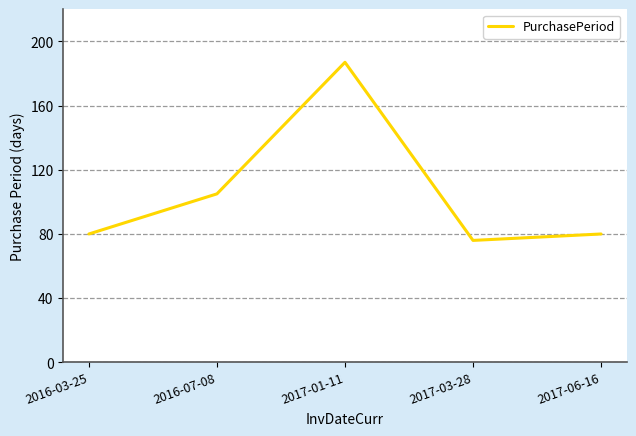

Where is the first local maximum?

2017-01-11